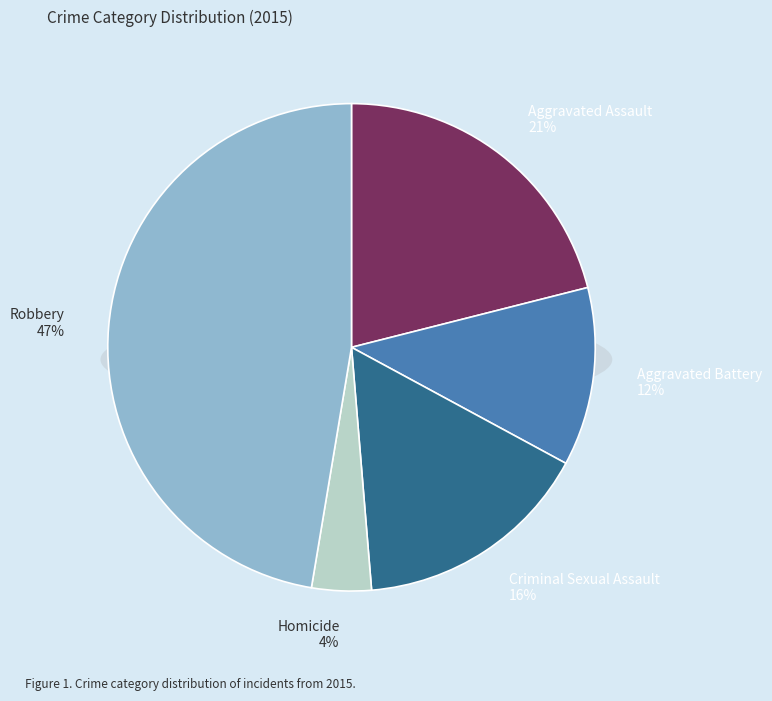

Is it true that Aggravated Battery is 18% of the pie?

False